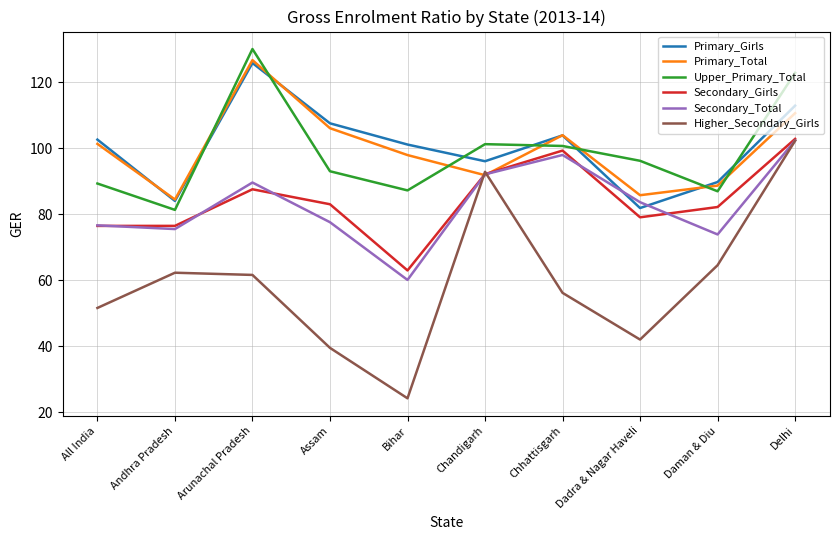

True or false: Secondary_Girls and Primary_Girls cross at least once.

False